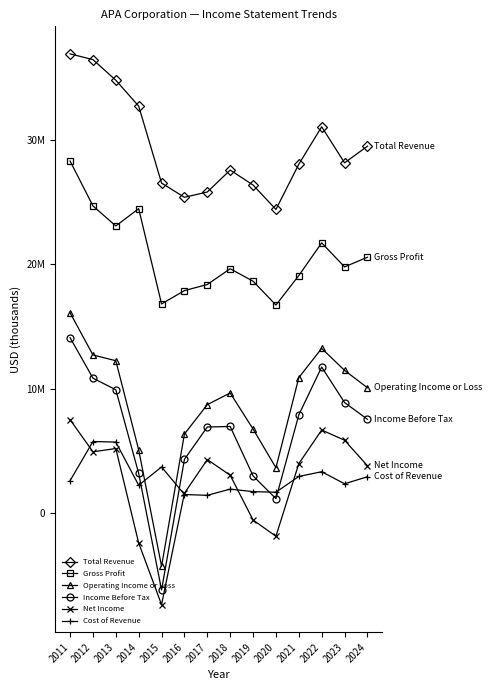

Which series changed the most between 2022 and 2024?

Income Before Tax